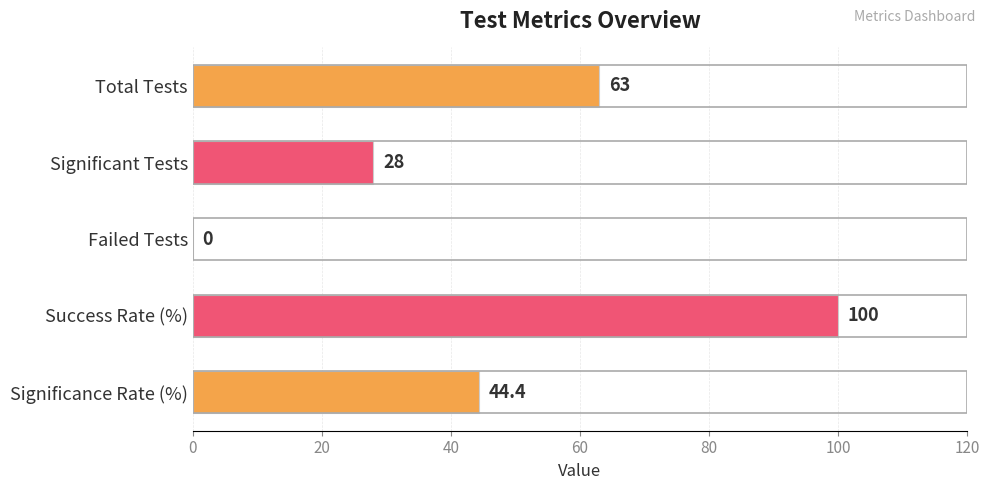

Which has a higher value, Failed Tests or Success Rate (%)?

Success Rate (%)